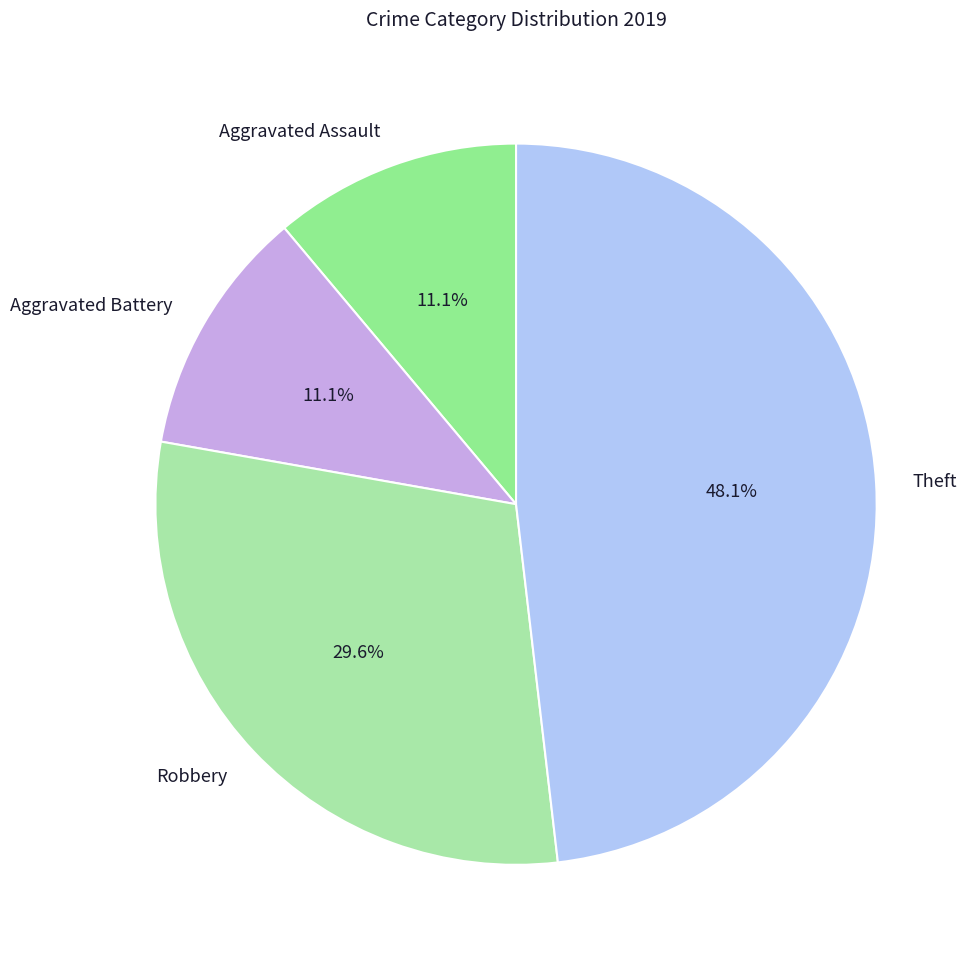

The Aggravated Battery slice represents 11% of the pie. True or false?

True